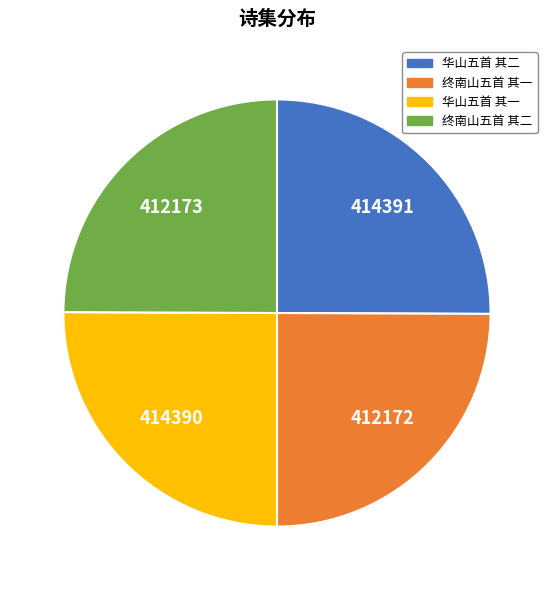

Is there a majority slice in this chart?

No